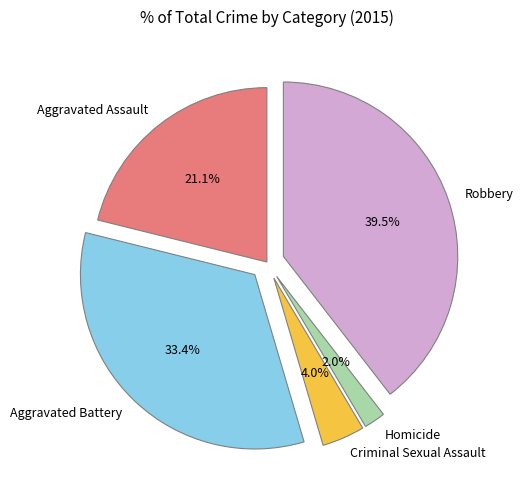

Between Robbery and Criminal Sexual Assault, which is larger?

Robbery